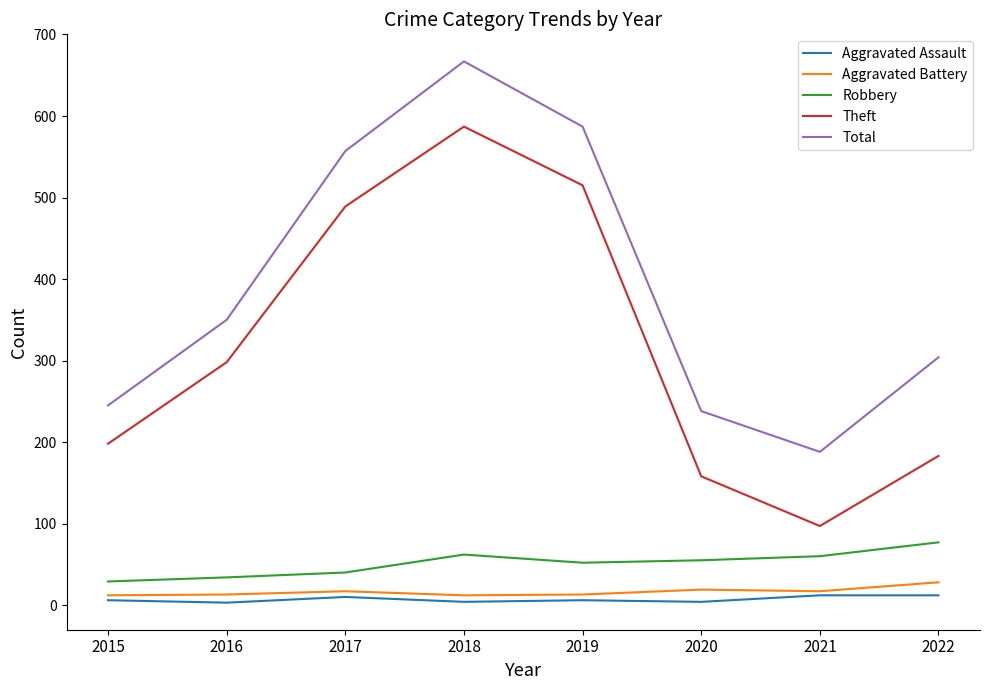

What are all the series names shown in the legend?

Aggravated Assault, Aggravated Battery, Robbery, Theft, Total